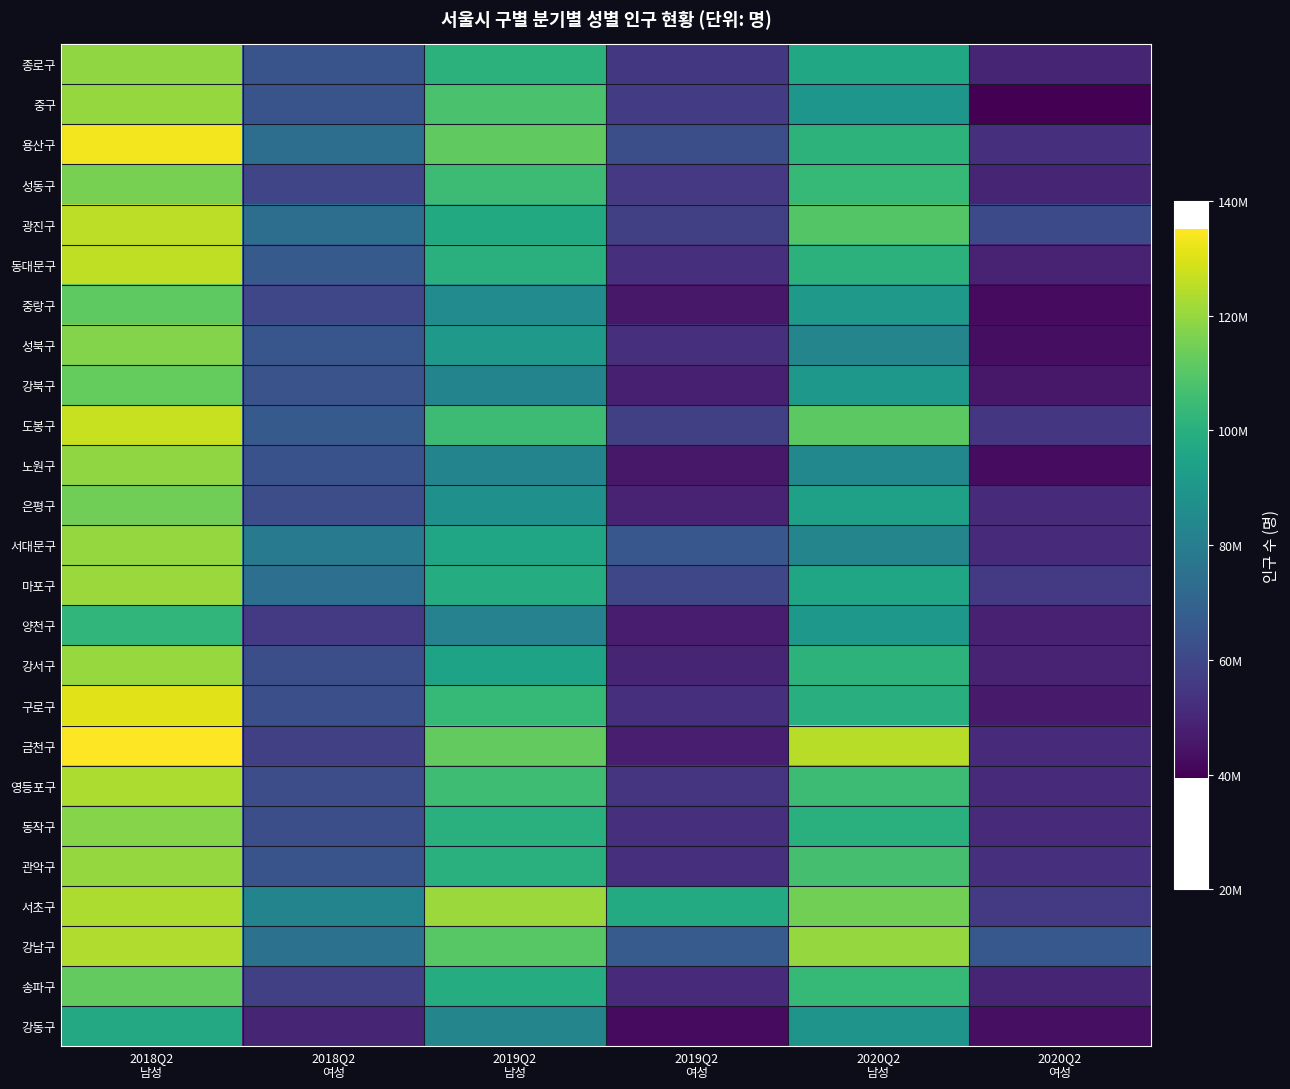

Which series has the widest spread of values?

금천구